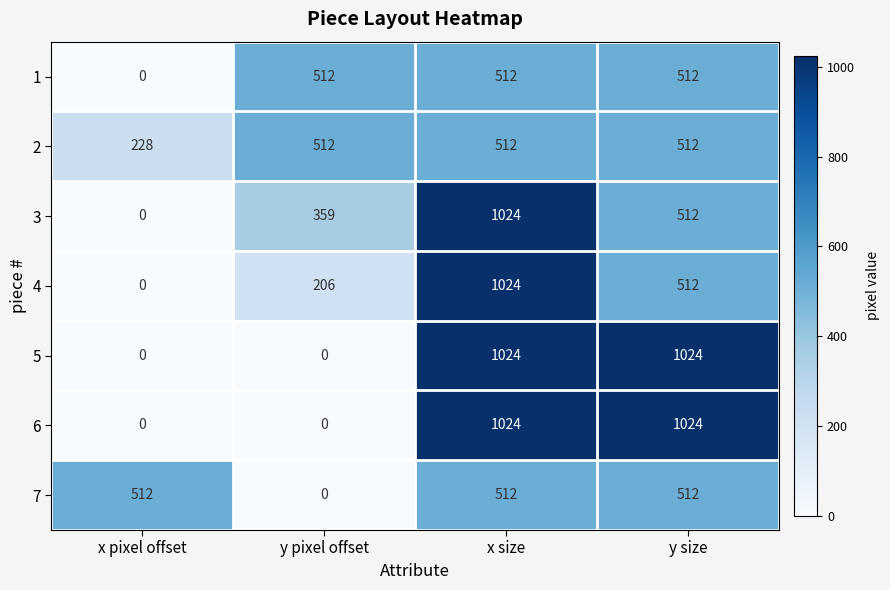

True or false: 6 has a value of -478 at x pixel offset.

False